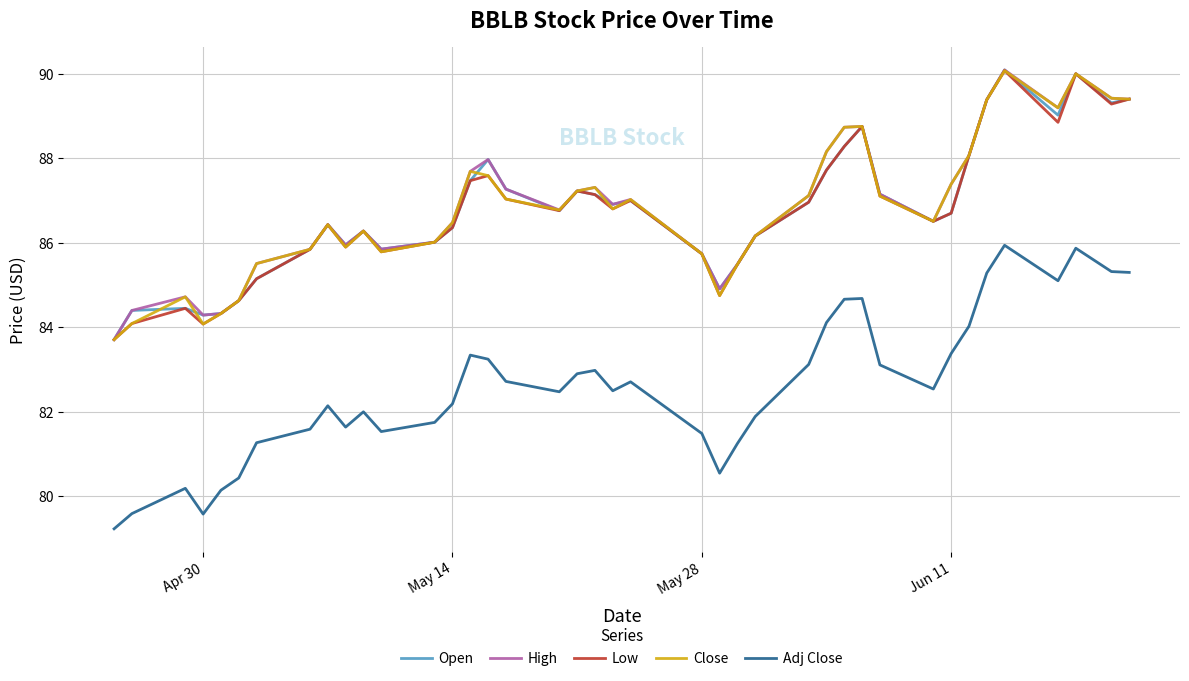

True or false: Close and Adj Close cross at least once.

False